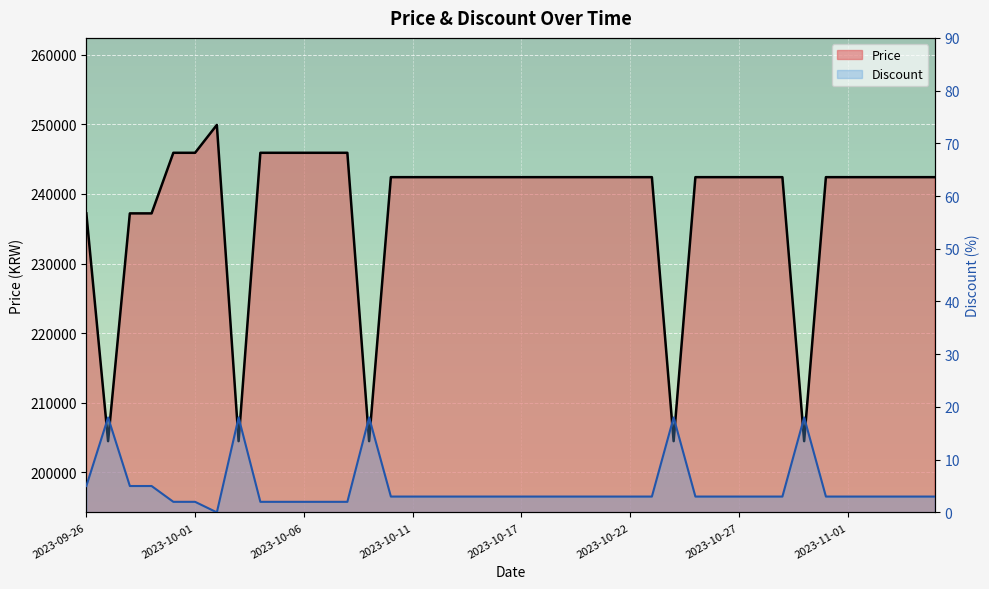

What is the difference between the second highest and second lowest values in the Price series?

41400